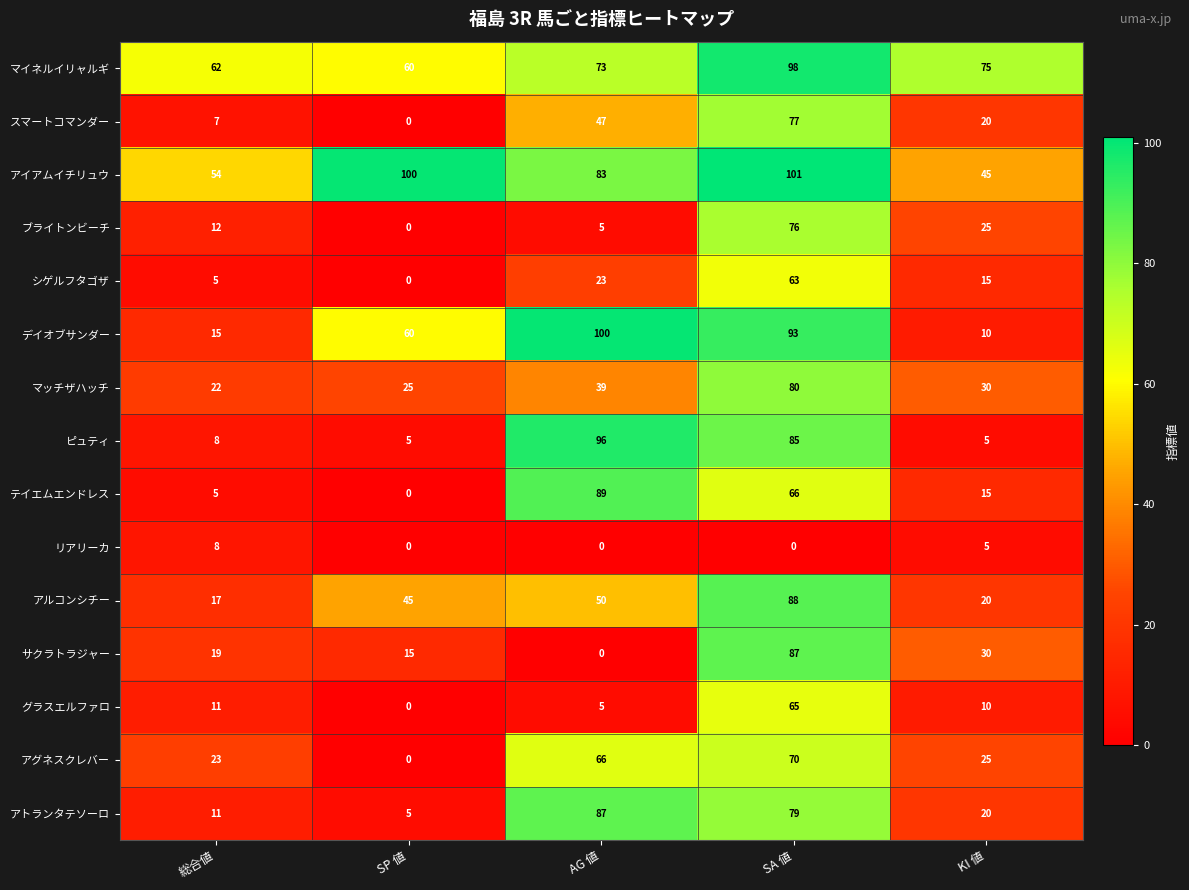

What is the difference between the second highest and second lowest values in the デイオブサンダー series?

78